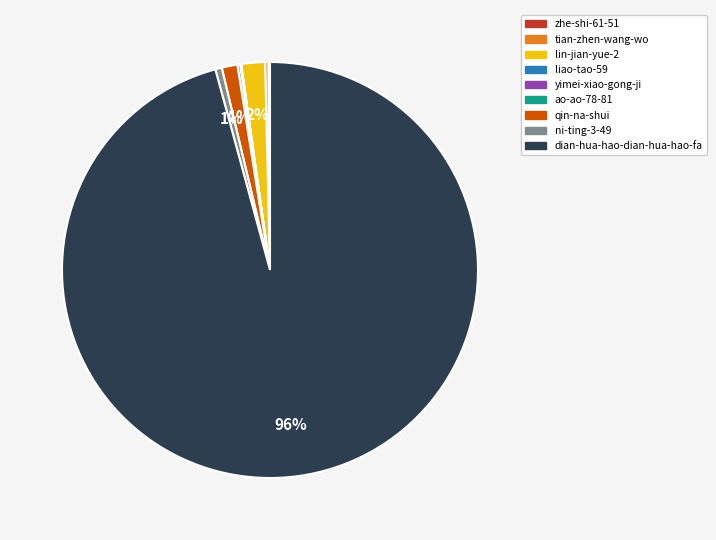

To the nearest percent, what portion does dian-hua-hao-dian-hua-hao-fa represent?

96%